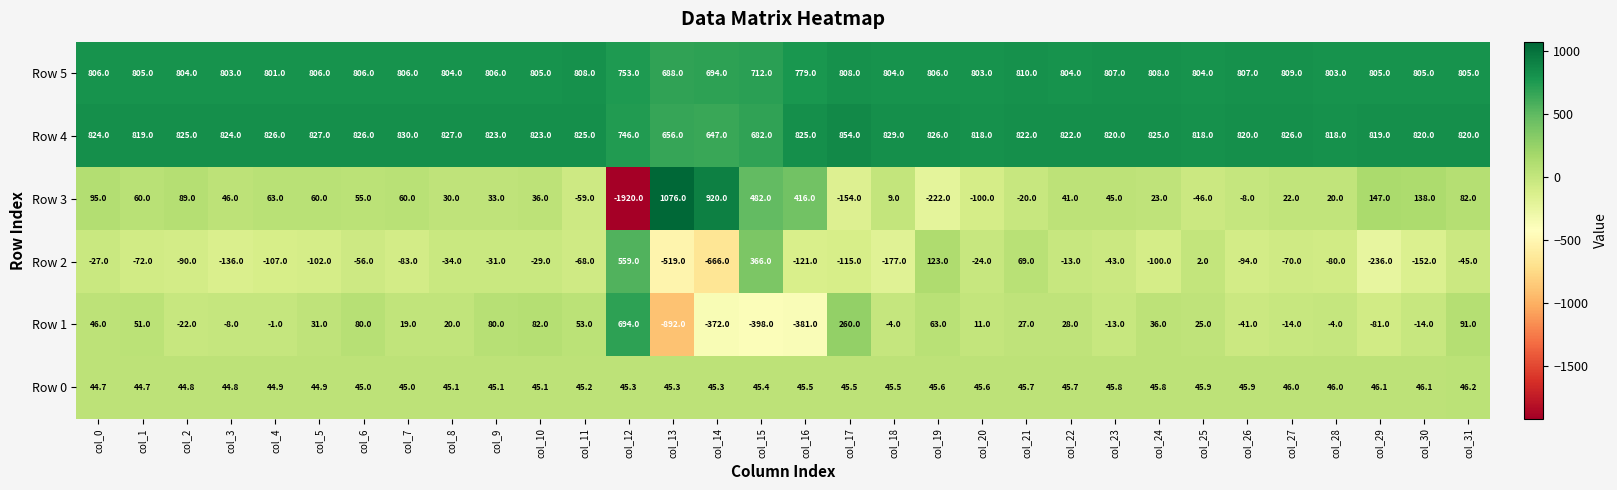

What is the difference between the Row 3 values at col_14 and col_16?

504.0